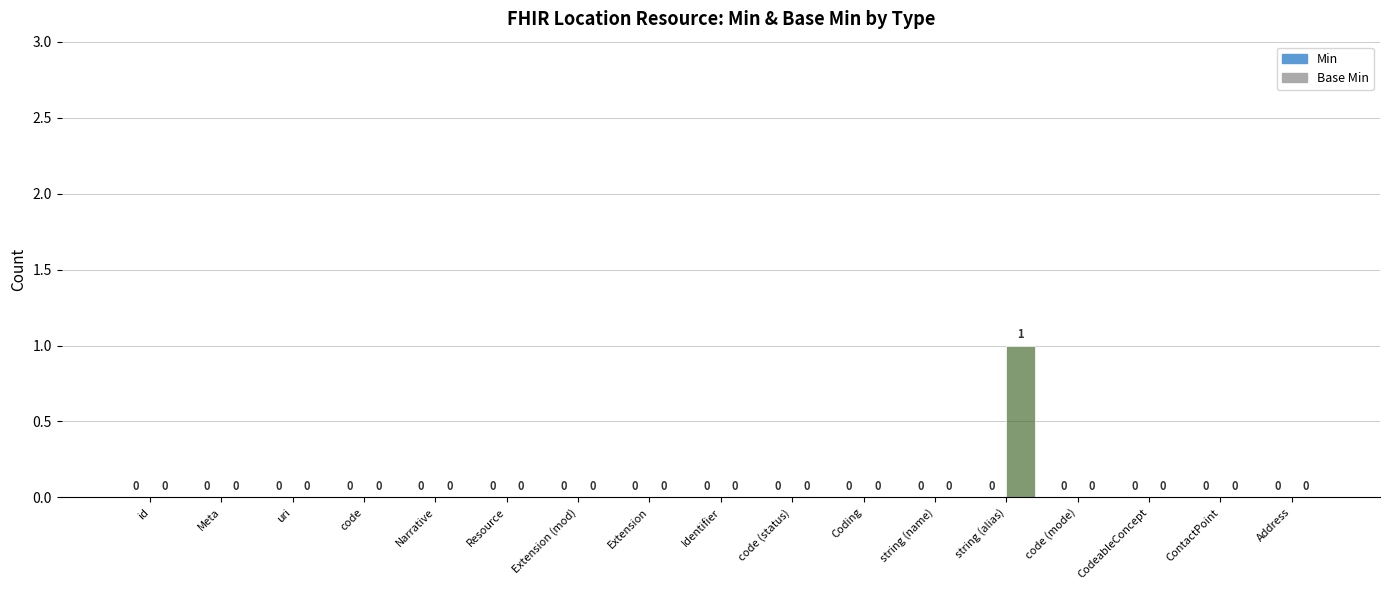

What position from the left is Narrative?

5